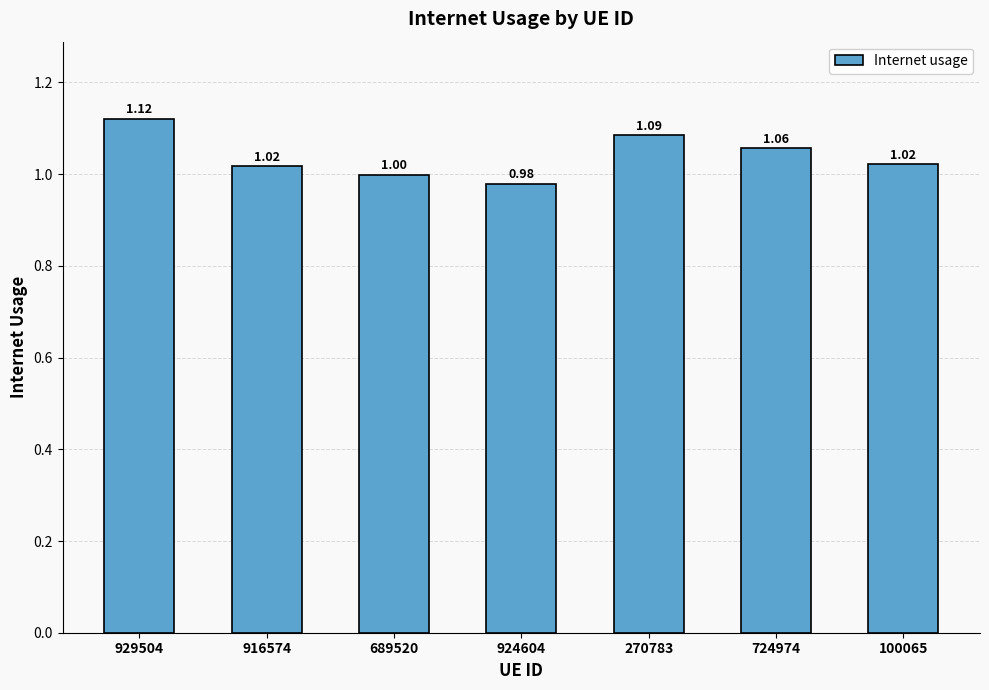

What is the label of the 4th bar from the left?

924604